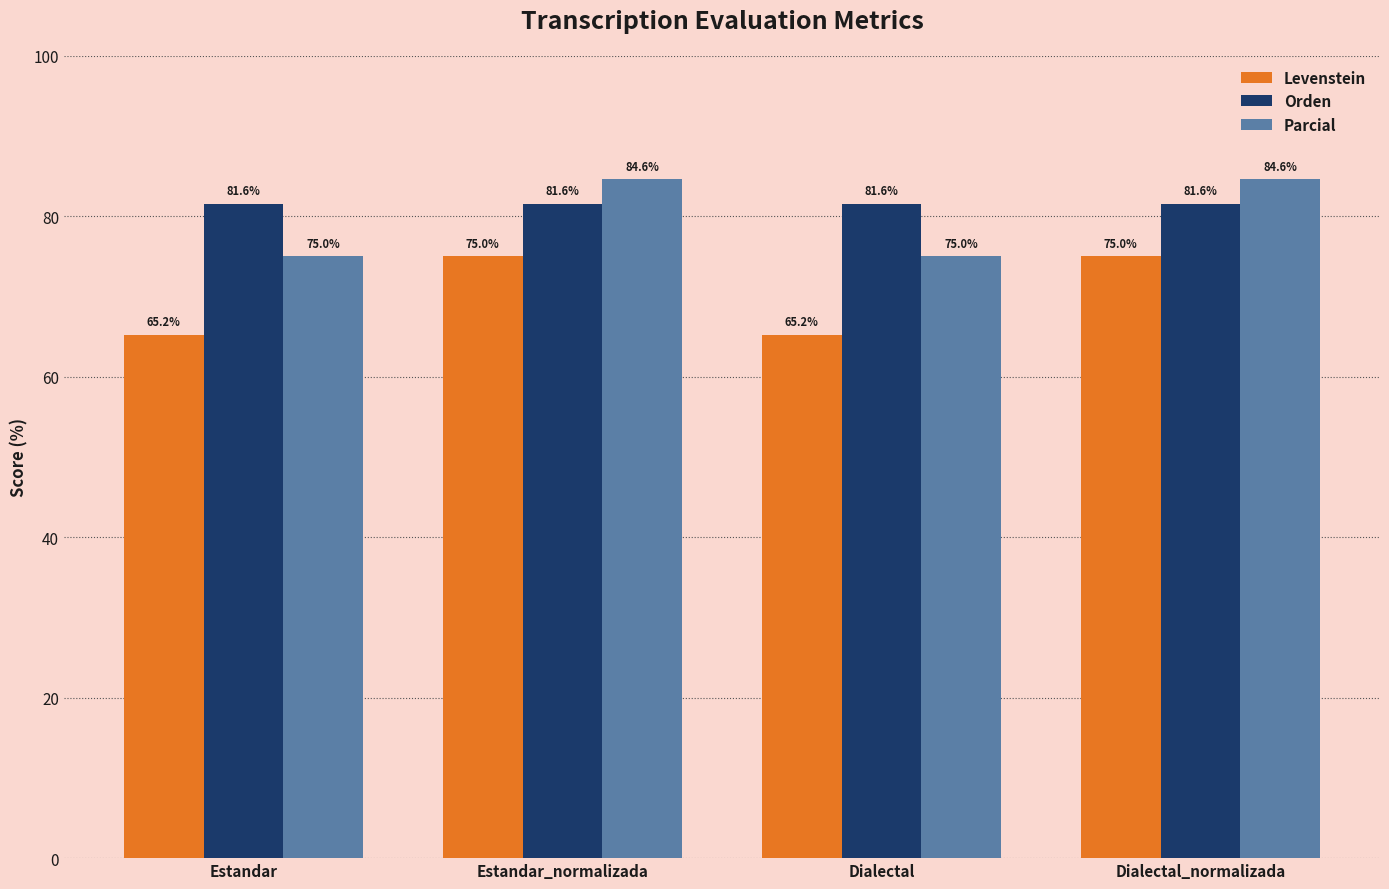

Reading left to right, list all the values displayed in this chart.

Levenstein: 65.2	75.0	65.2	75.0
Orden: 81.6	81.6	81.6	81.6
Parcial: 75.0	84.6	75.0	84.6